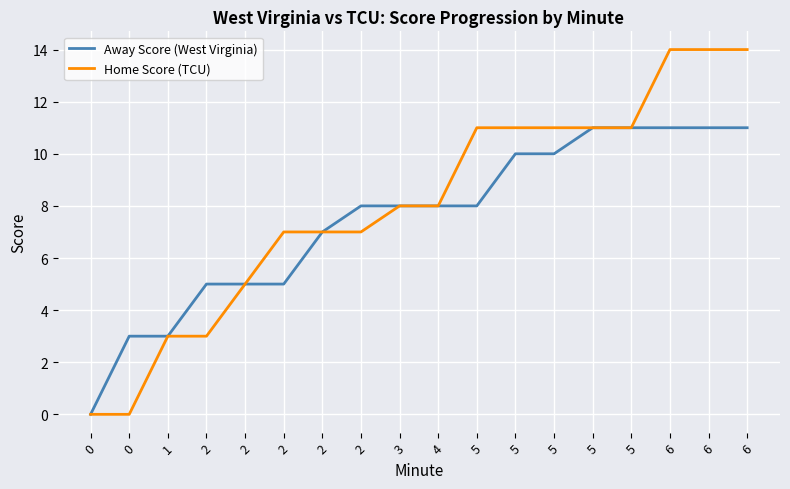

Which series changed the most between 1 and 2?

Away Score (West Virginia)